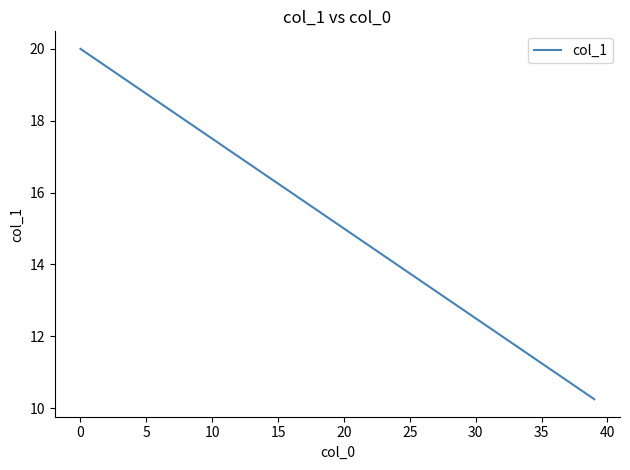

What is the maximum value shown in the chart?

20.0